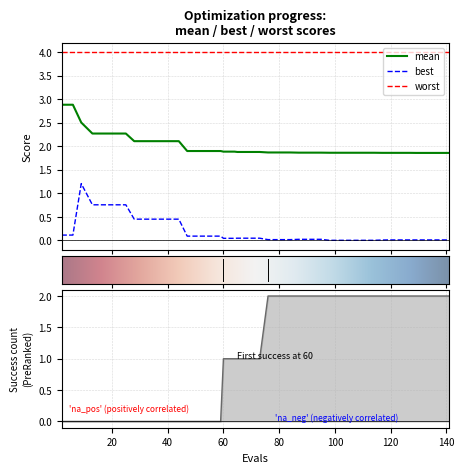

How many lines are shown in the chart?

3